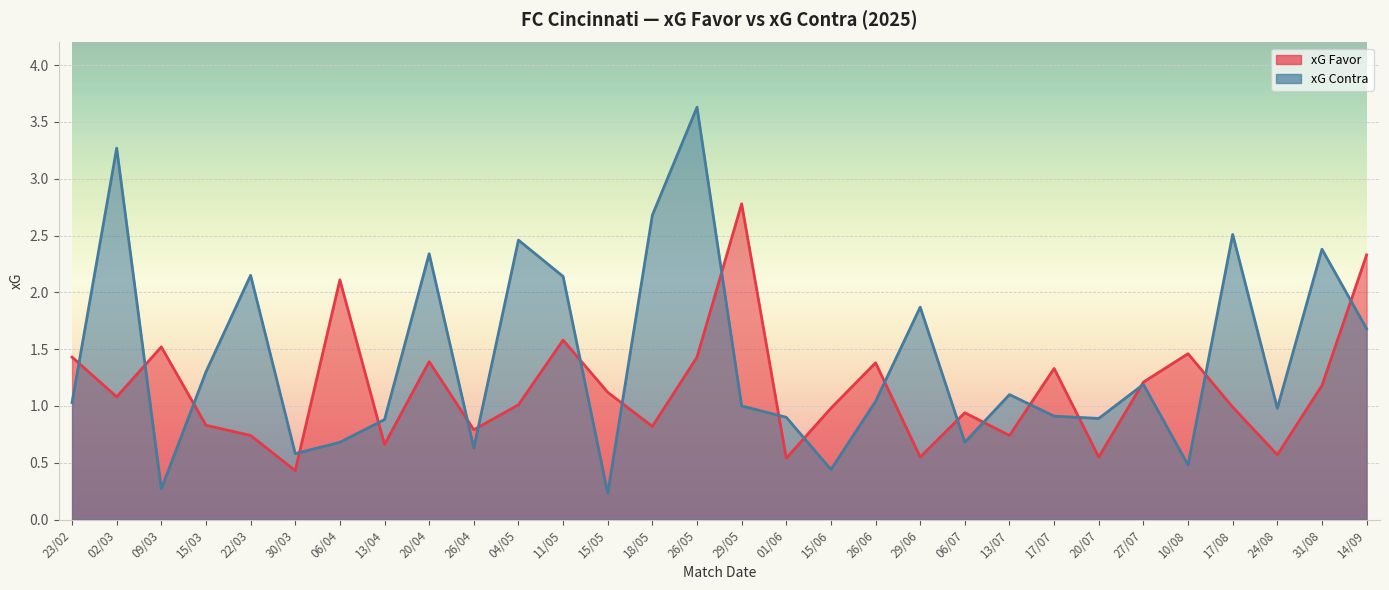

Which series has the largest total across all categories?

xG Contra